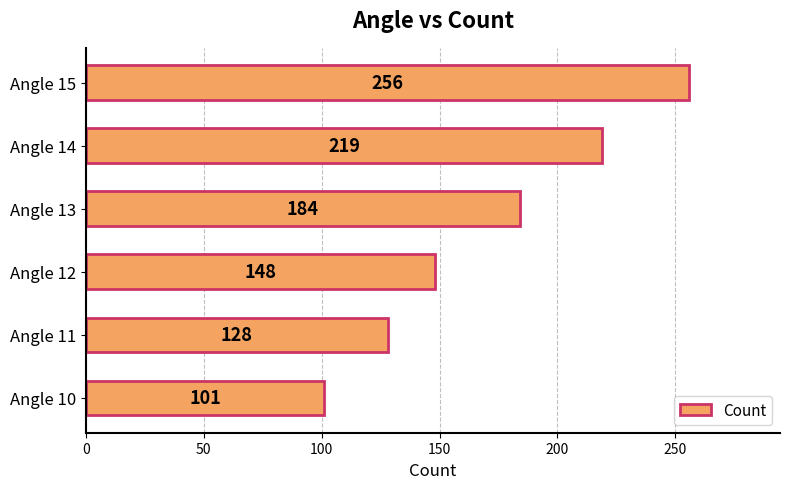

How many categories are shown in the chart?

6